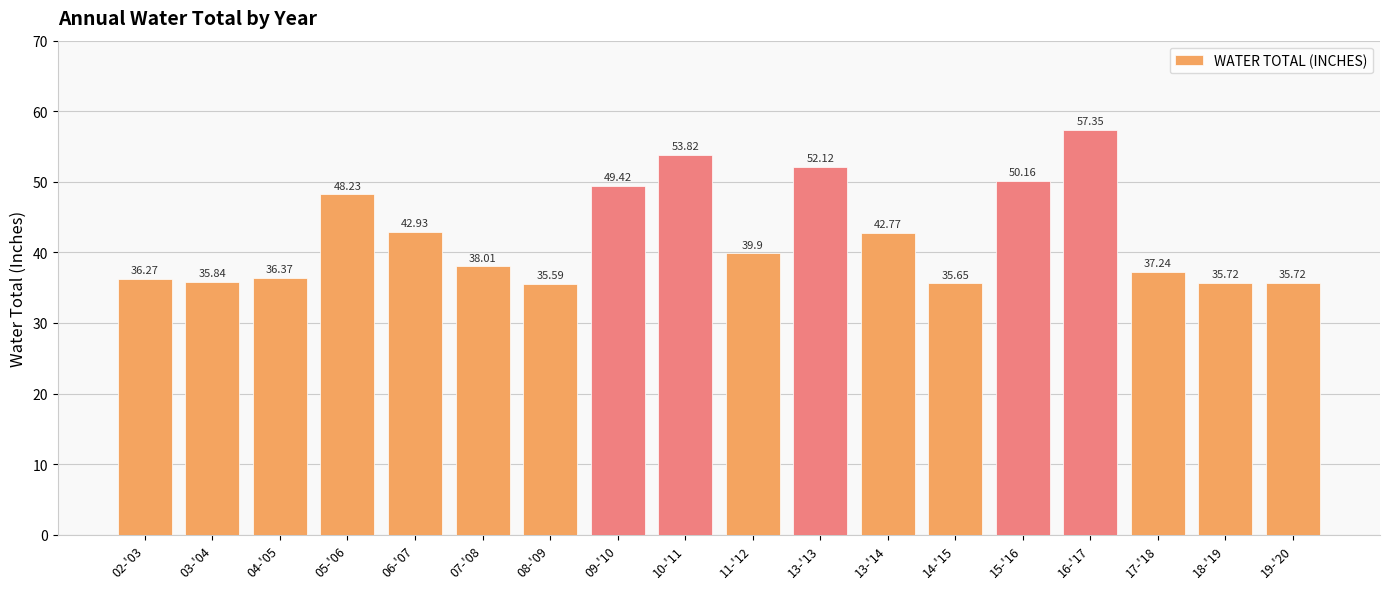

What is the average value?

42.4